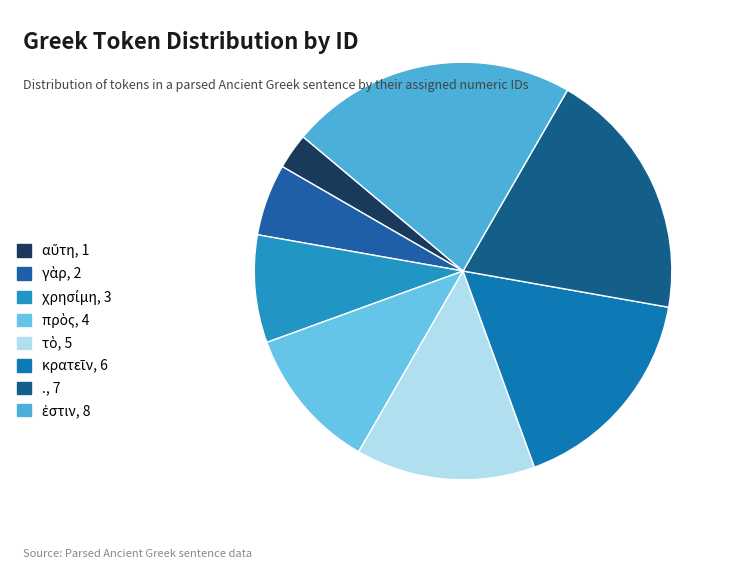

Is there any slice that represents more than half of the pie?

No